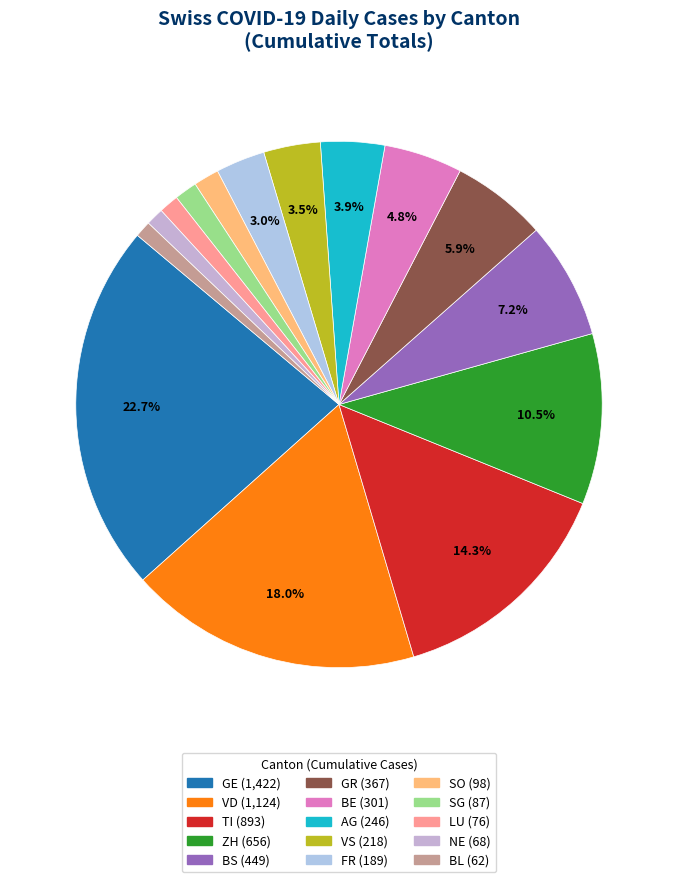

To the nearest percent, what portion does NE represent?

1%